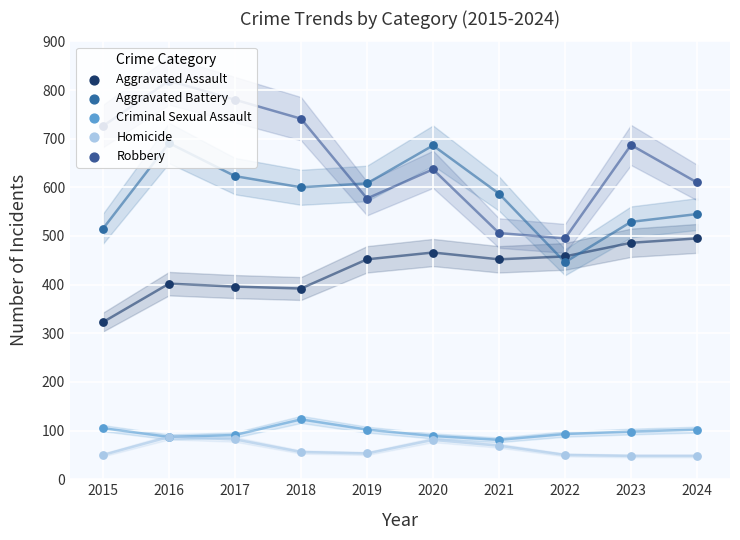

What are all the series names shown in the legend?

Aggravated Assault, Aggravated Battery, Criminal Sexual Assault, Homicide, Robbery